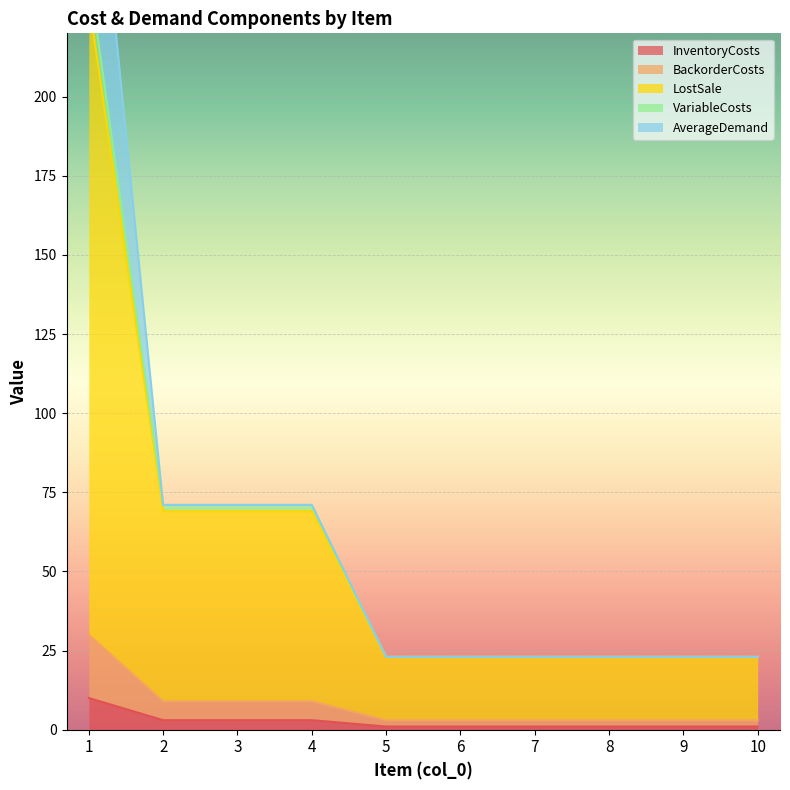

True or false: LostSale has more than 1 interior local peaks.

False